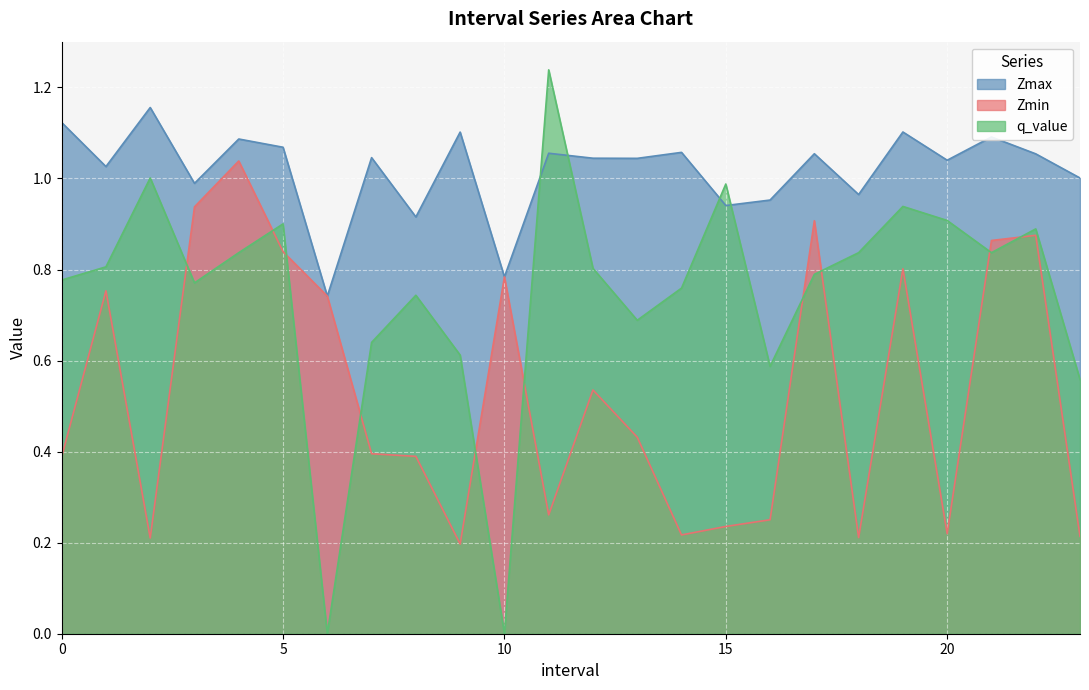

Reading left to right, what are all the values shown in this chart?

Zmax: 1.1	1.0	1.2	1.0	1.1	1.1	0.7	1.0	0.9	1.1	0.8	1.1	1.0	1.0	1.1	0.9	1.0	1.1	1.0	1.1	1.0	1.1	1.1	1.0
Zmin: 0.4	0.8	0.2	0.9	1.0	0.8	0.7	0.4	0.4	0.2	0.8	0.3	0.5	0.4	0.2	0.2	0.3	0.9	0.2	0.8	0.2	0.9	0.9	0.2
q_value: 0.8	0.8	1.0	0.8	0.8	0.9	0.0	0.6	0.7	0.6	0.0	1.2	0.8	0.7	0.8	1.0	0.6	0.8	0.8	0.9	0.9	0.8	0.9	0.6